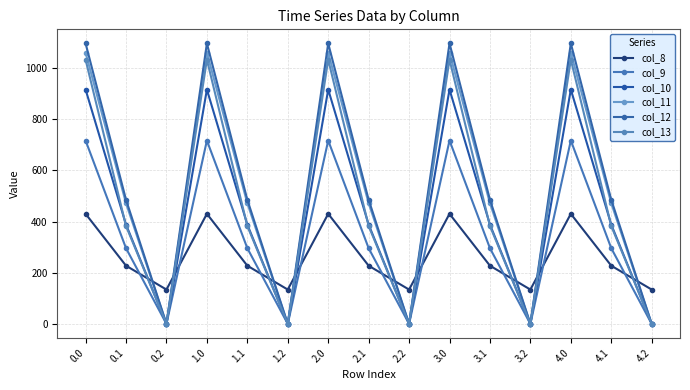

Count the number of data series in this chart.

6